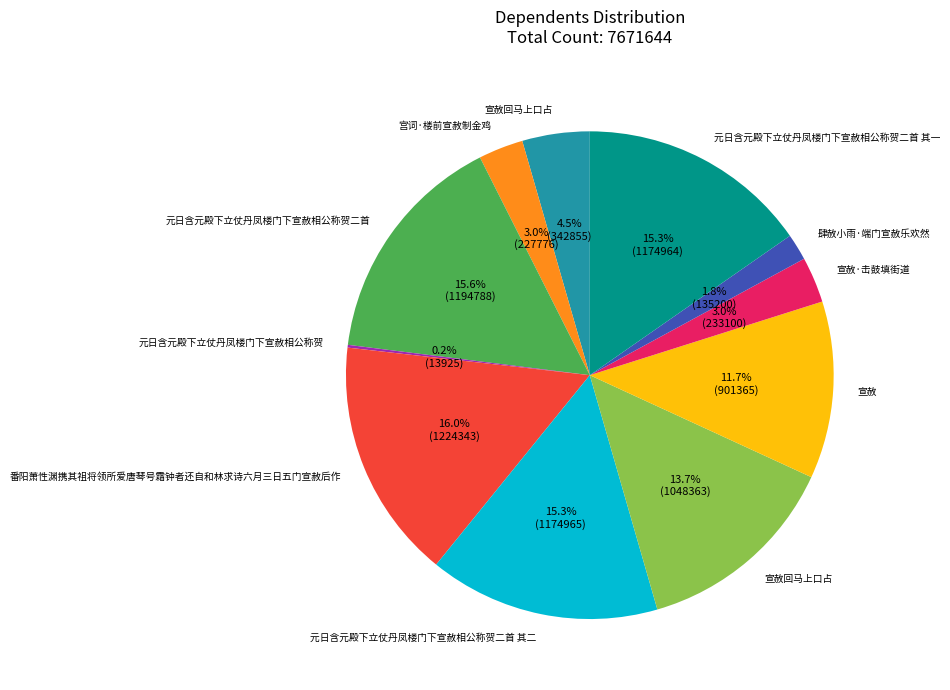

Does any single category account for the majority?

No